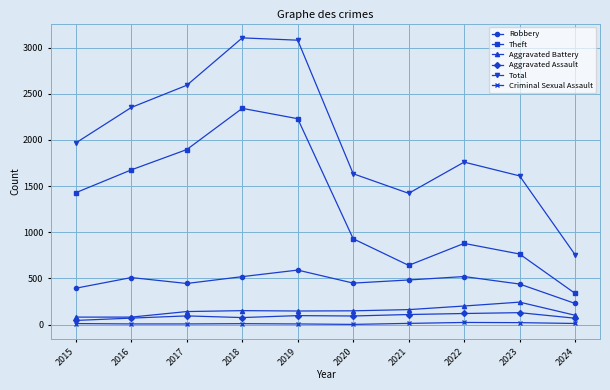

Which series has the widest spread of values?

Total